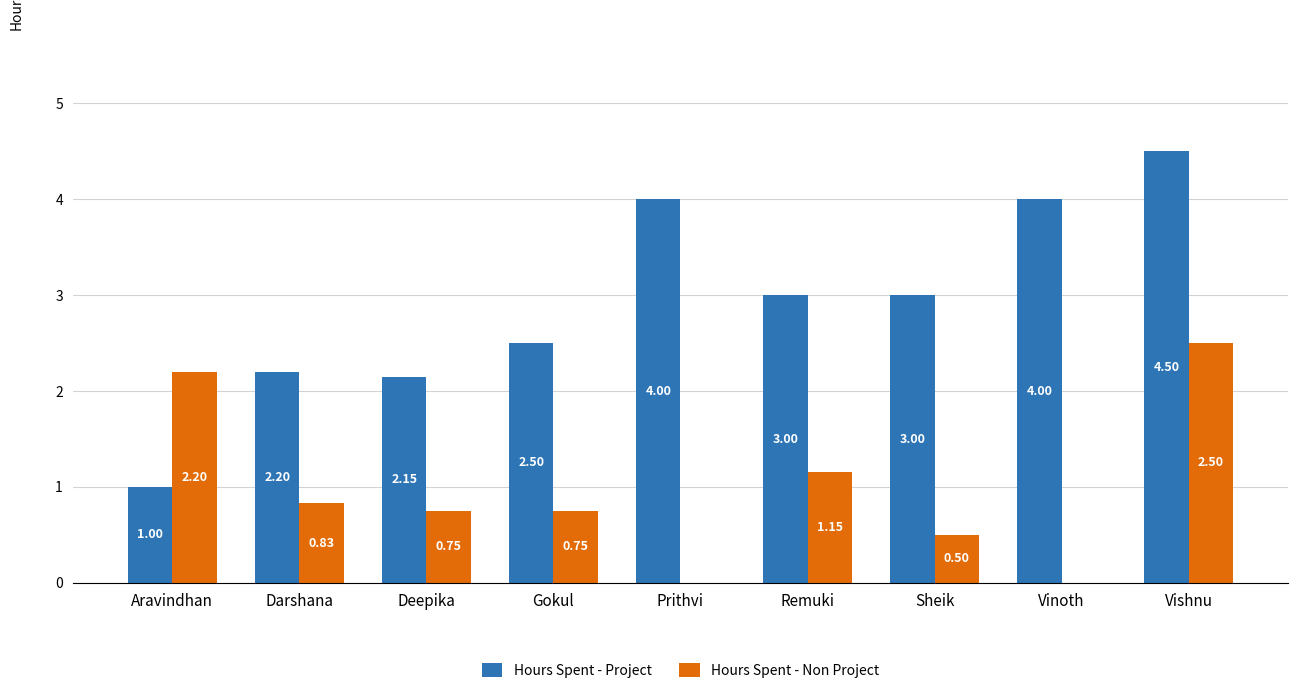

Where is Hours Spent - Project nearest to the value 2?

Deepika